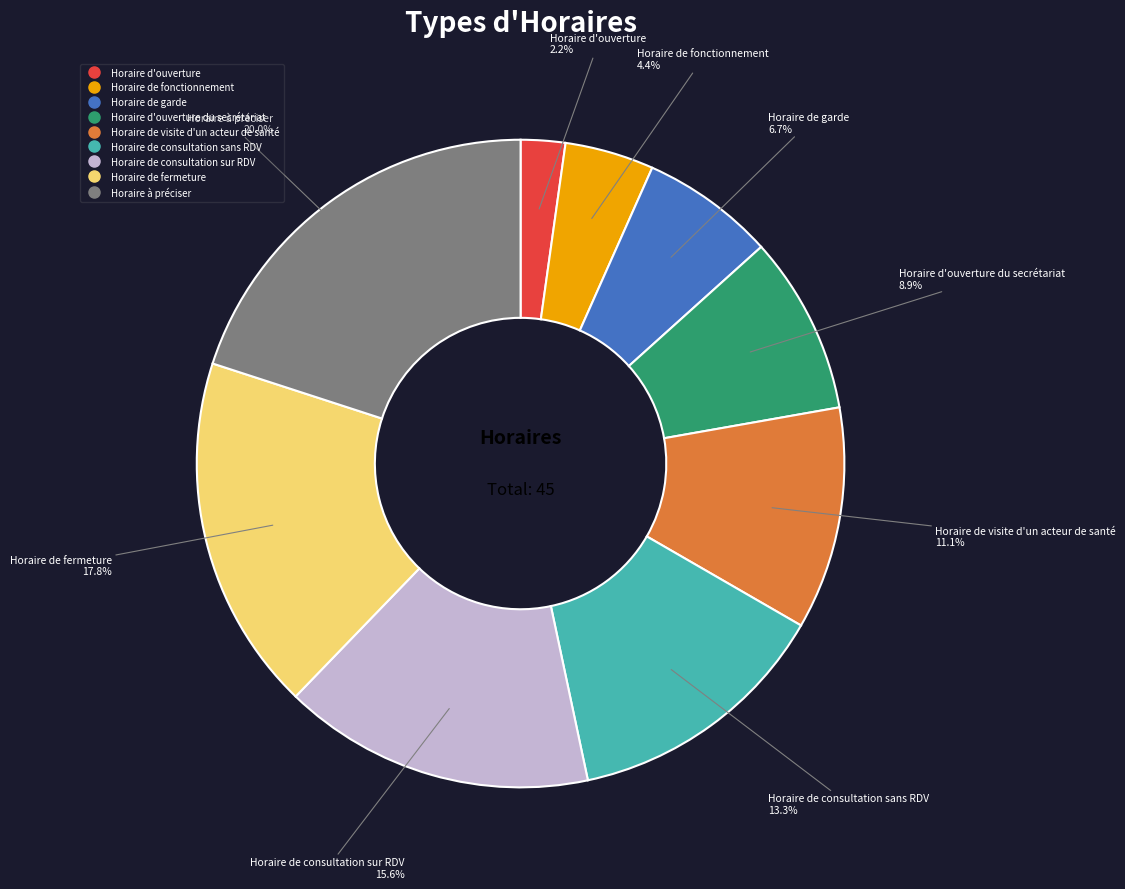

Does any single category account for the majority?

No